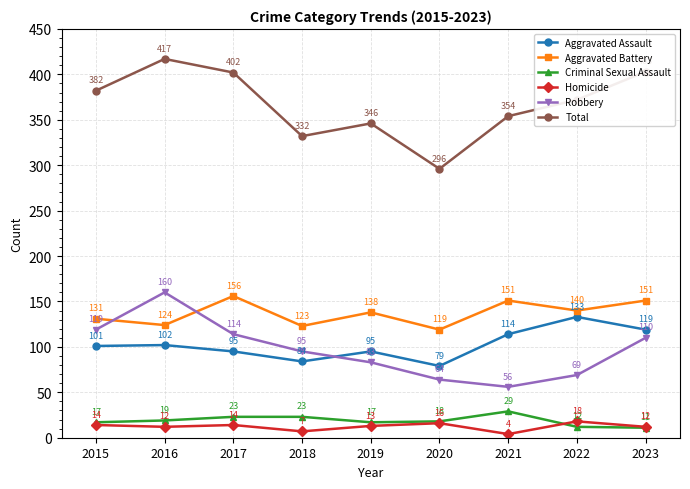

True or false: Homicide and Aggravated Battery intersect in this chart.

False